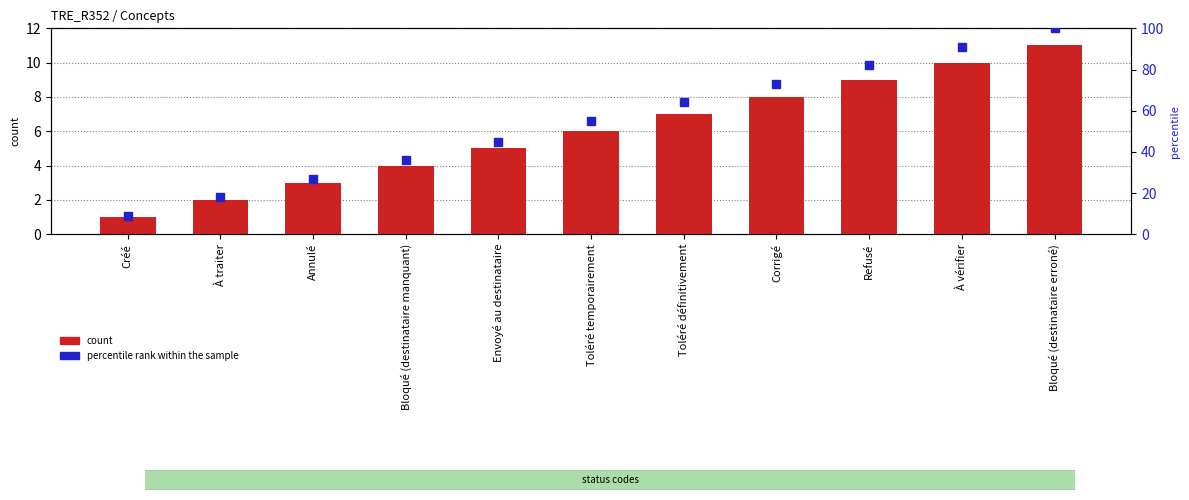

What are all the series names shown in the legend?

count, percentile rank within the sample